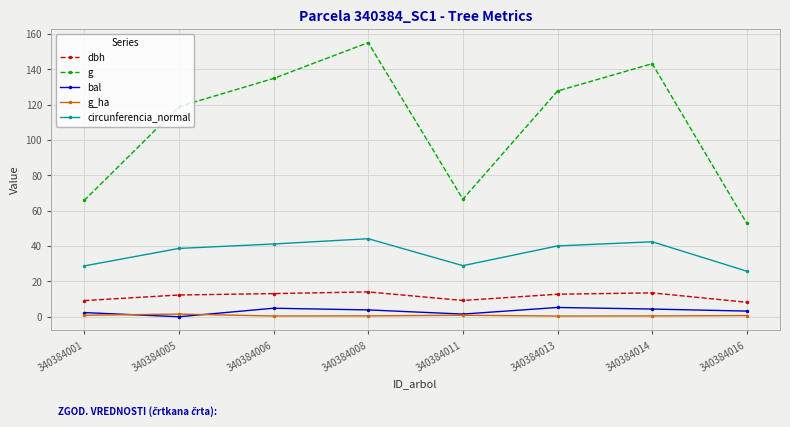

True or false: g_ha and g cross at least once.

False